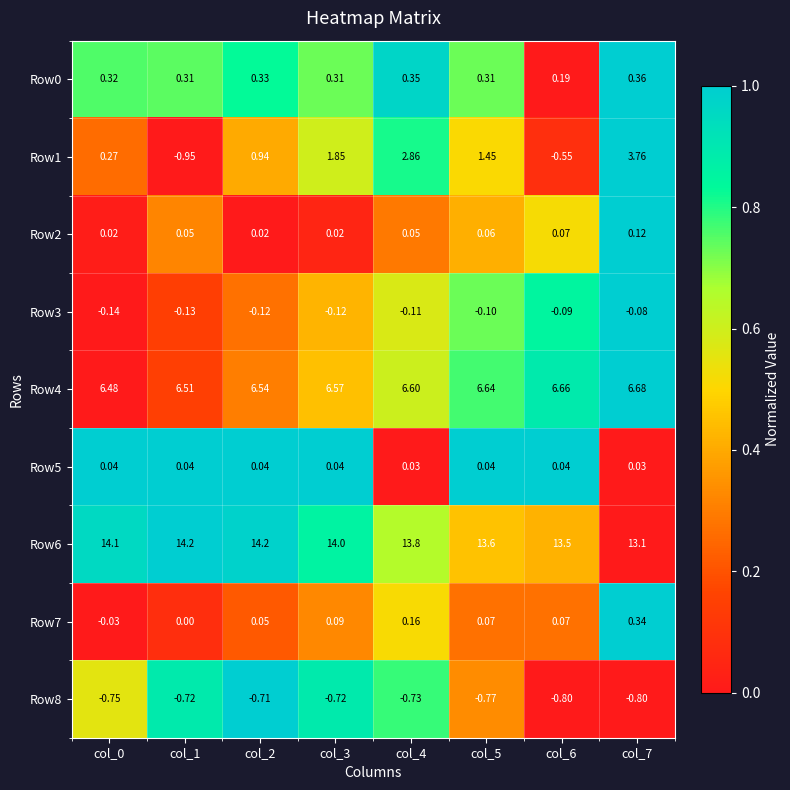

What is the spread (max minus min) of values at col_3?

14.7